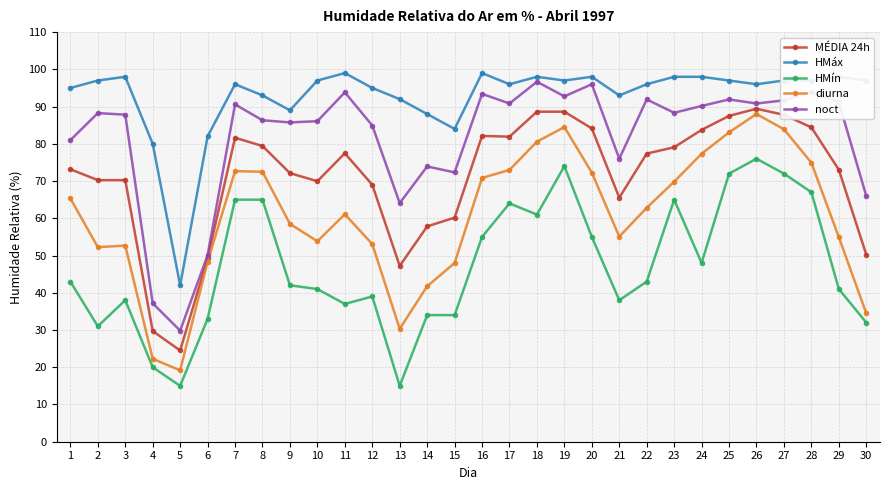

What is the total value across all series at 19?

436.9